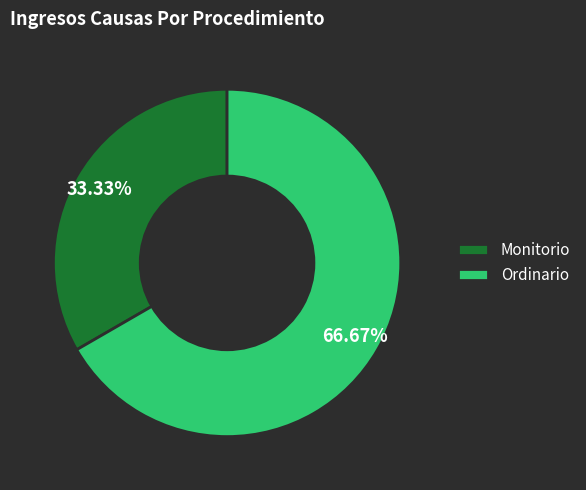

True or false: Ordinario accounts for 73% of the total.

False